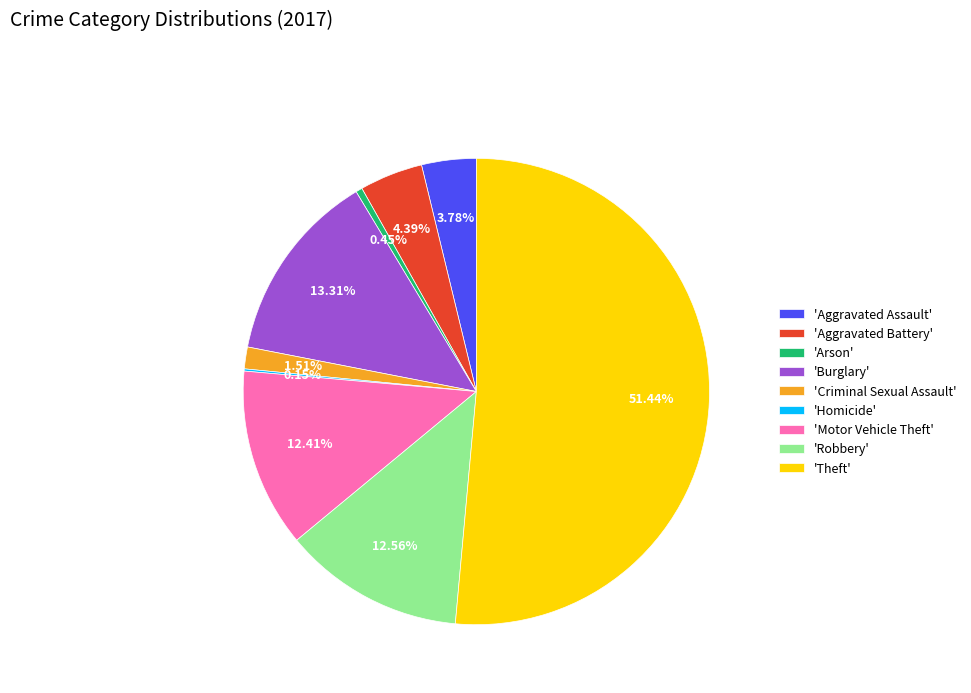

What is the ratio of the value at 'Burglary' to the value at 'Aggravated Assault'?

3.5